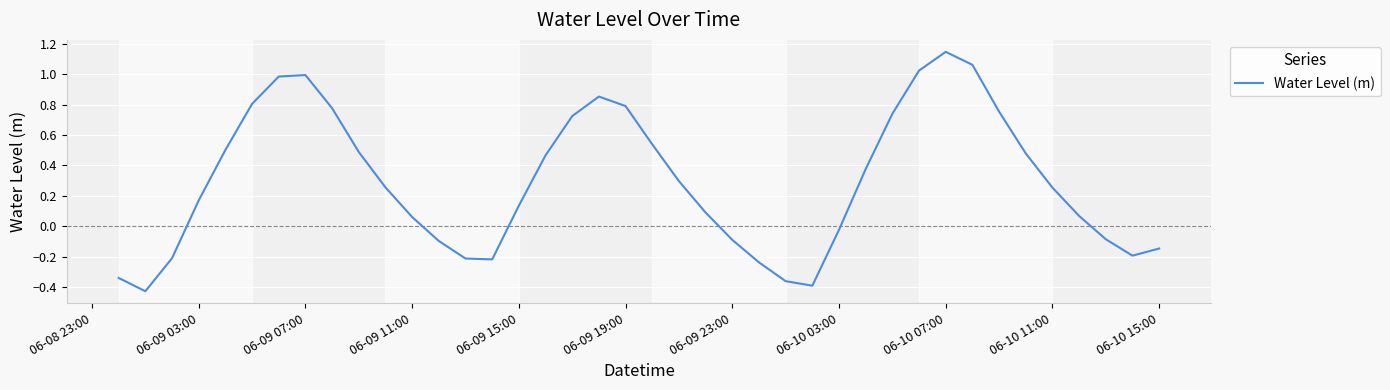

How many values are above zero?

26